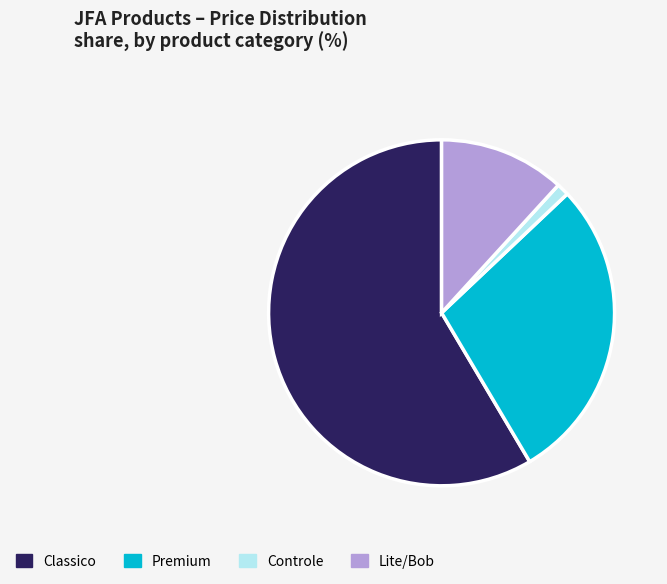

How many segments does this pie chart have?

4